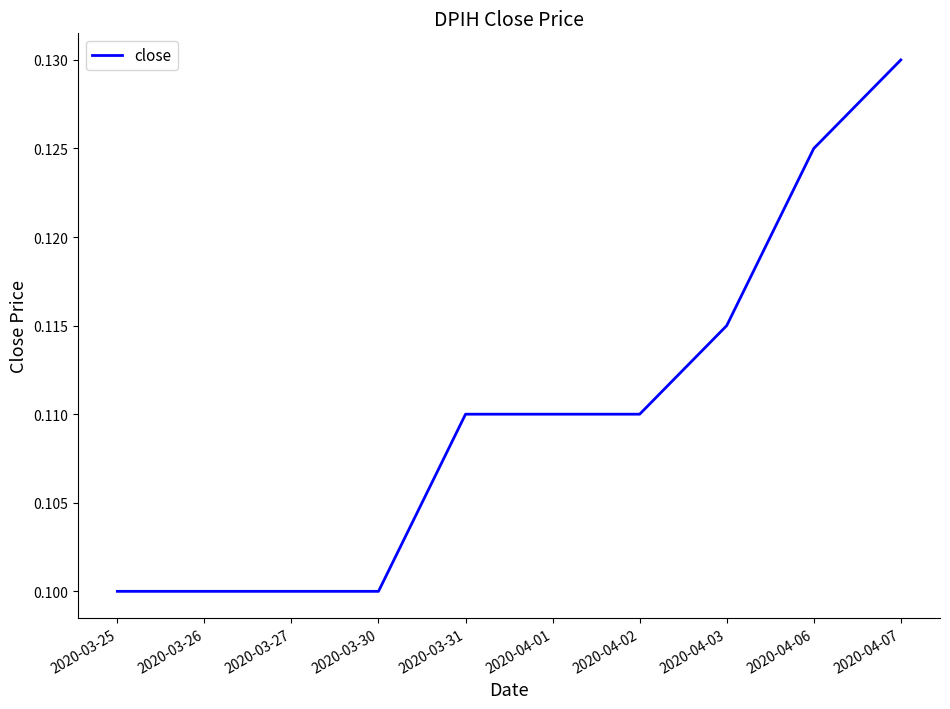

How many lines are shown in the chart?

1